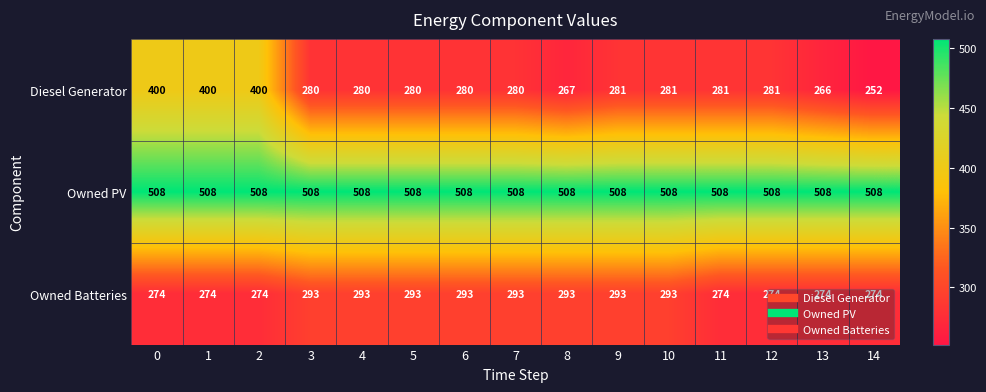

At 10, list the series in order from smallest to largest.

Diesel Generator, Owned Batteries, Owned PV